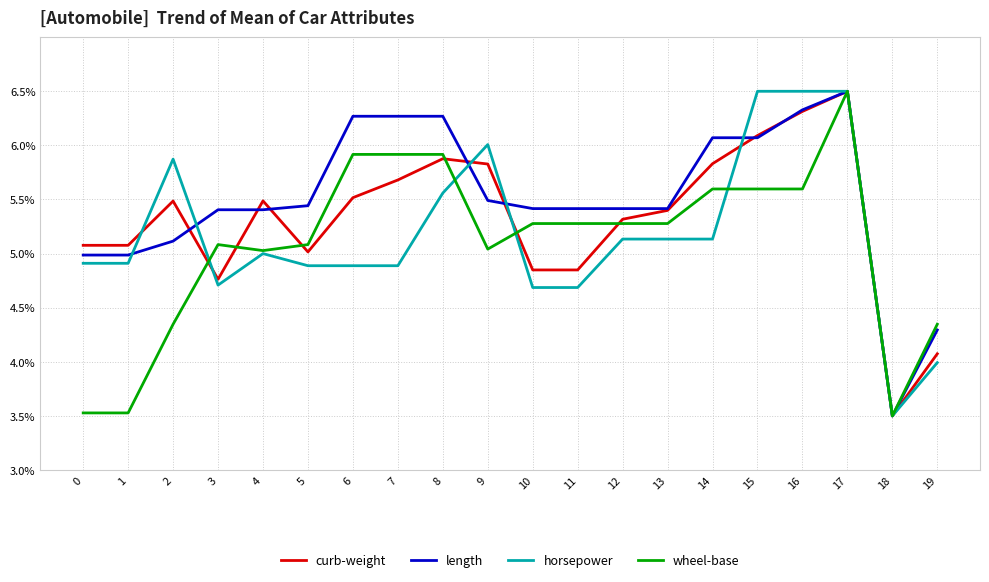

What is the difference between the maximum and second lowest values in the curb-weight series?

2.4